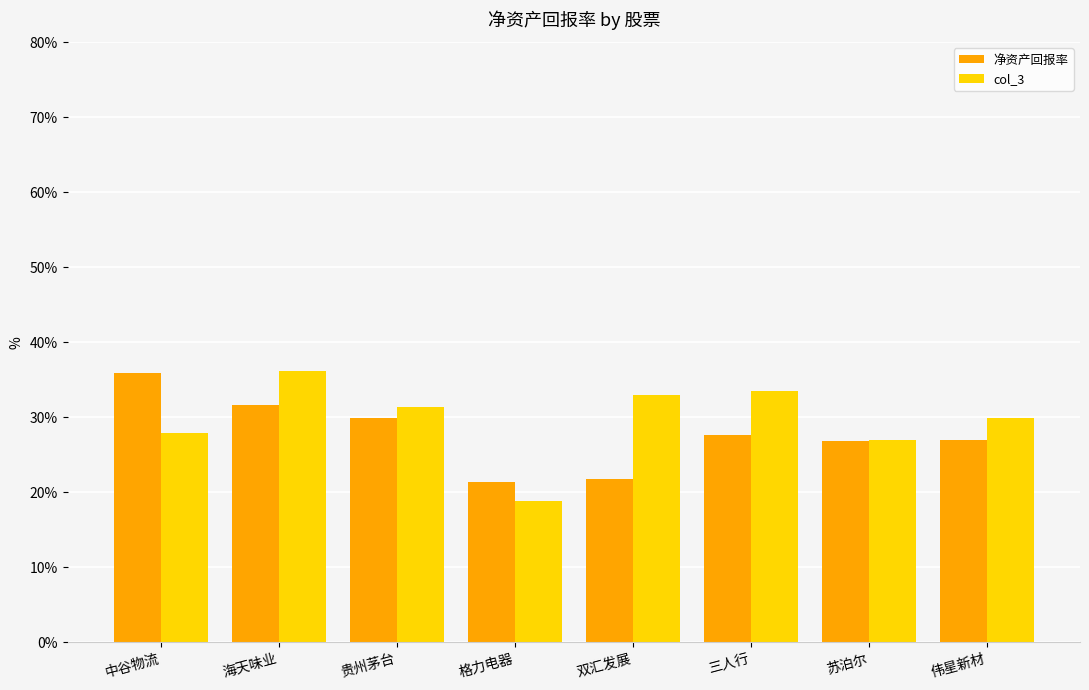

True or false: col_3 has a value of 27.0 at 苏泊尔.

True